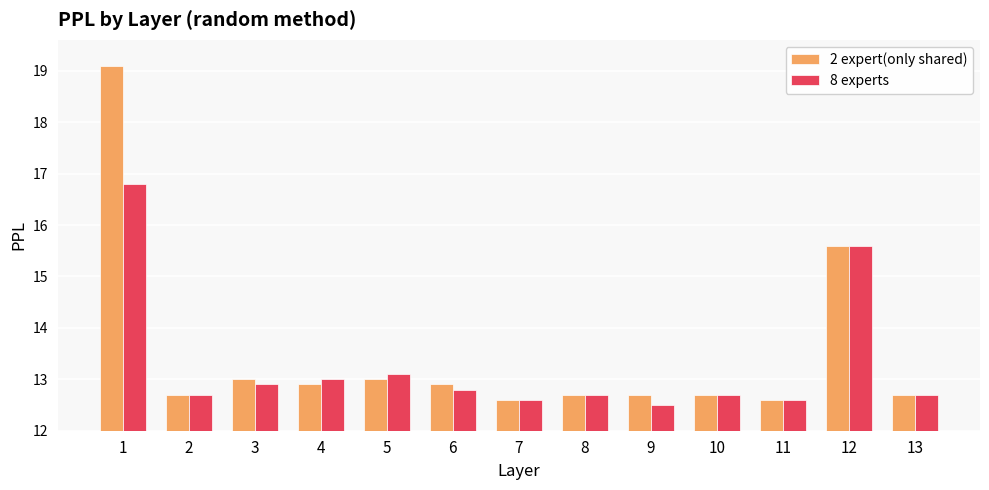

Reading left to right, transcribe all the data shown in this chart.

2 expert(only shared): 1=19.1	2=12.7	3=13.0	4=12.9	5=13.0	6=12.9	7=12.6	8=12.7	9=12.7	10=12.7	11=12.6	12=15.6	13=12.7
8 experts: 1=16.8	2=12.7	3=12.9	4=13.0	5=13.1	6=12.8	7=12.6	8=12.7	9=12.5	10=12.7	11=12.6	12=15.6	13=12.7